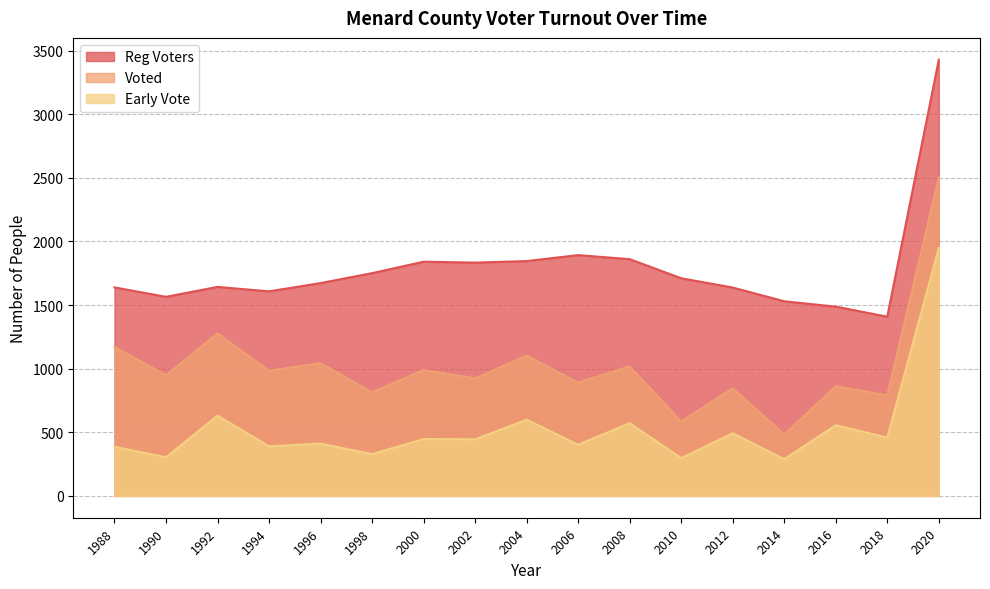

What is the total value across all series at 2018?

2659